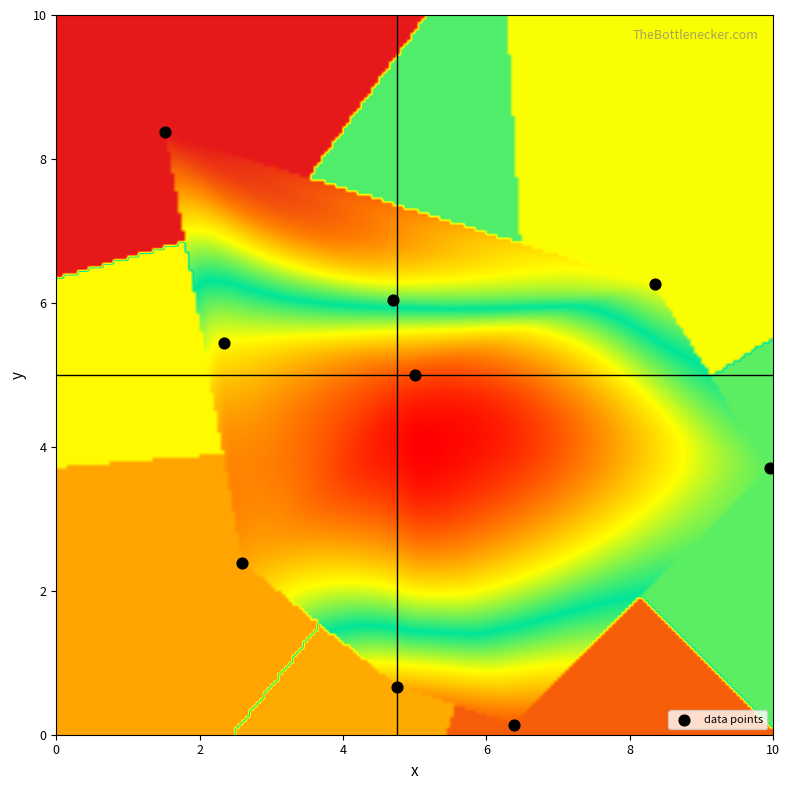

What Y value in the scatter plot is closest to 4?

3.7